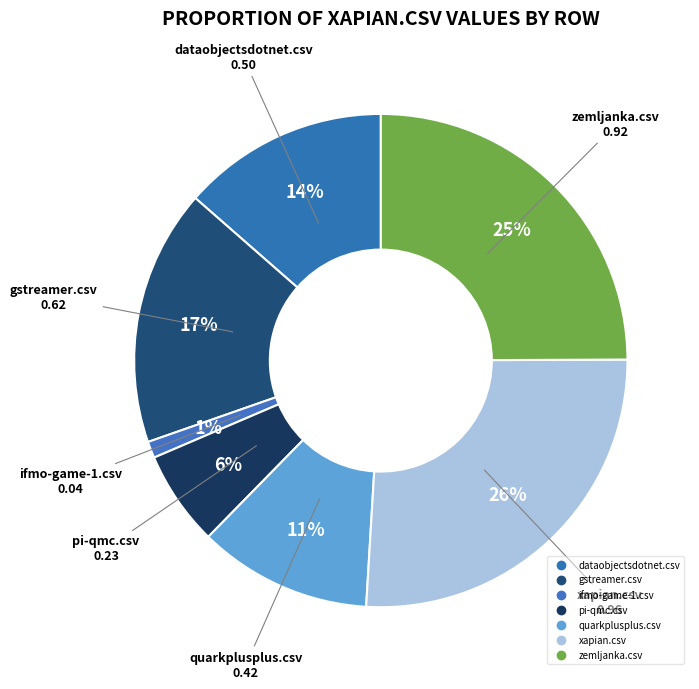

Count the number of slices in the pie.

7